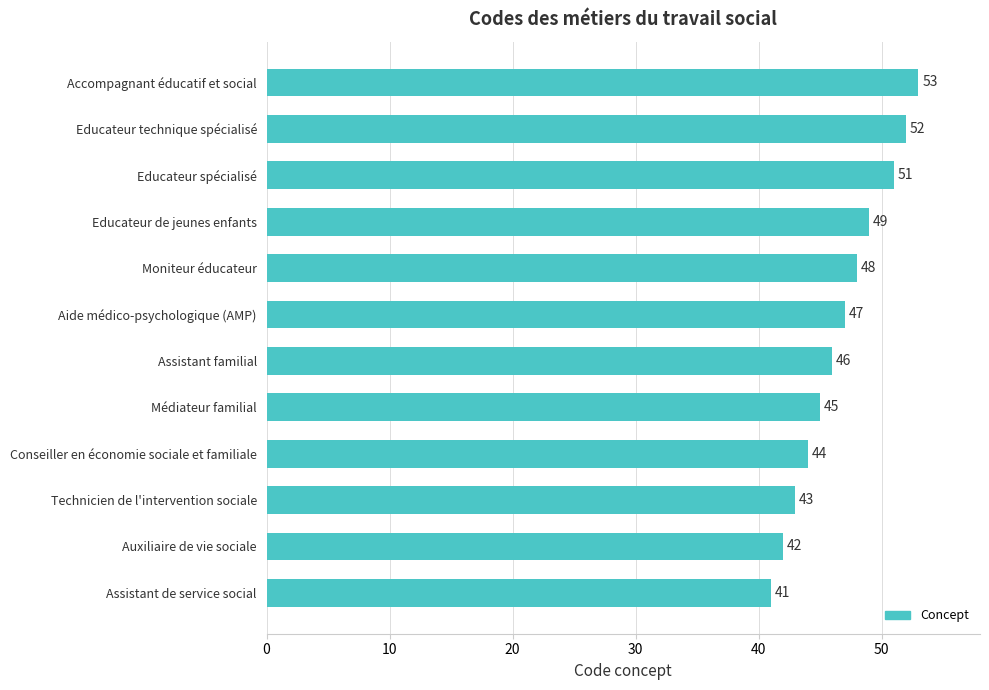

What is the difference between the maximum and second lowest values?

11